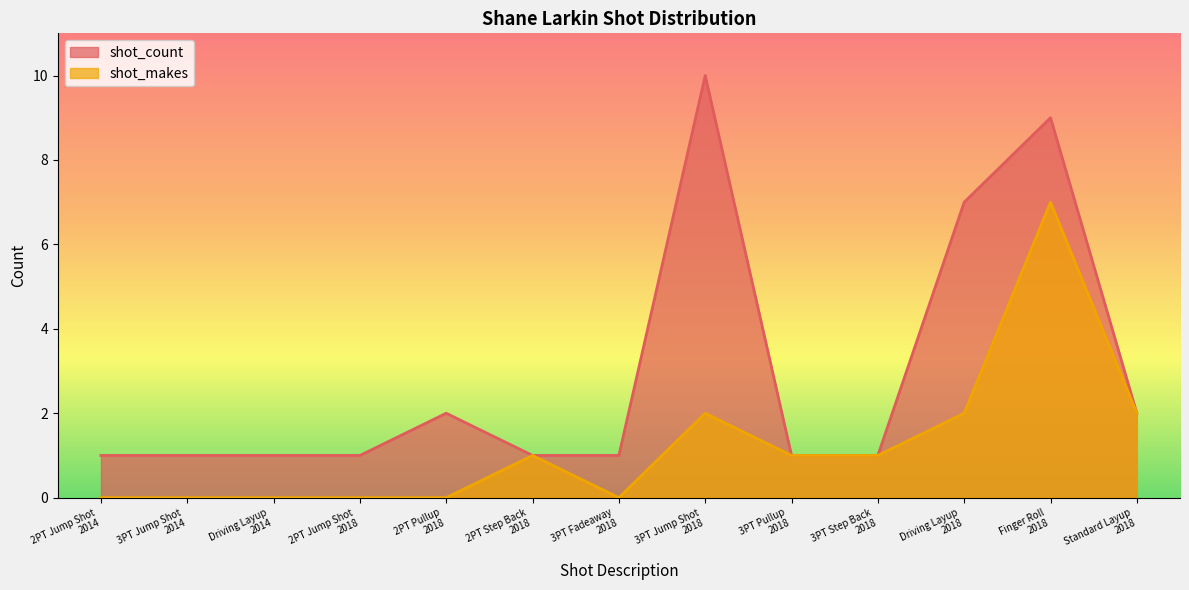

True or false: shot_count and shot_makes intersect in this chart.

False